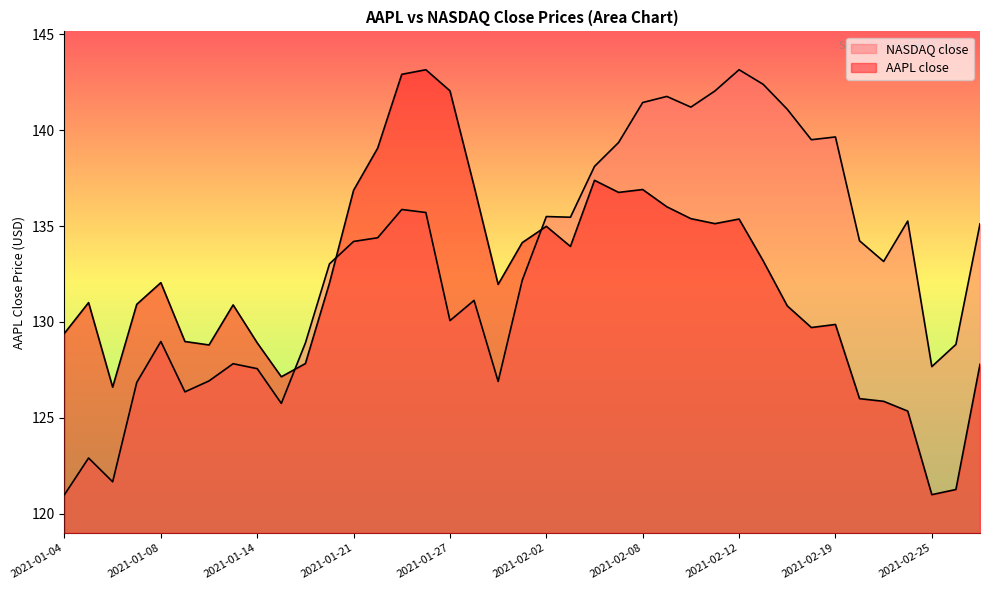

What is the difference between the maximum and minimum values in the AAPL close series?

22.2